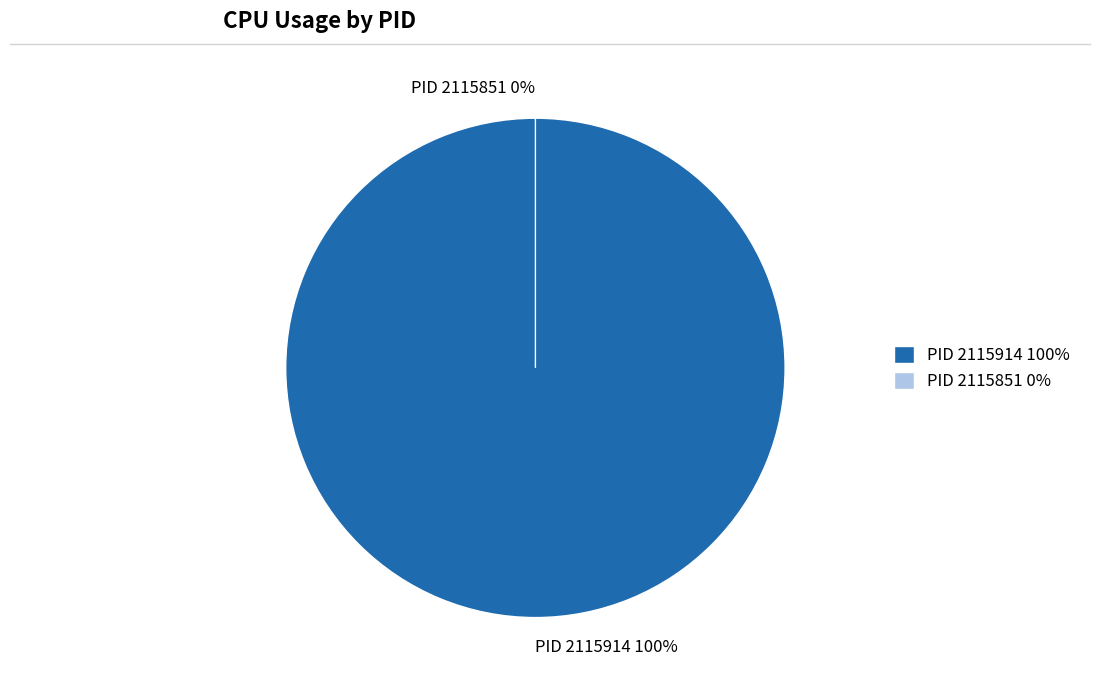

Combined, do 2115851 and 2115914 account for over 50%?

Yes